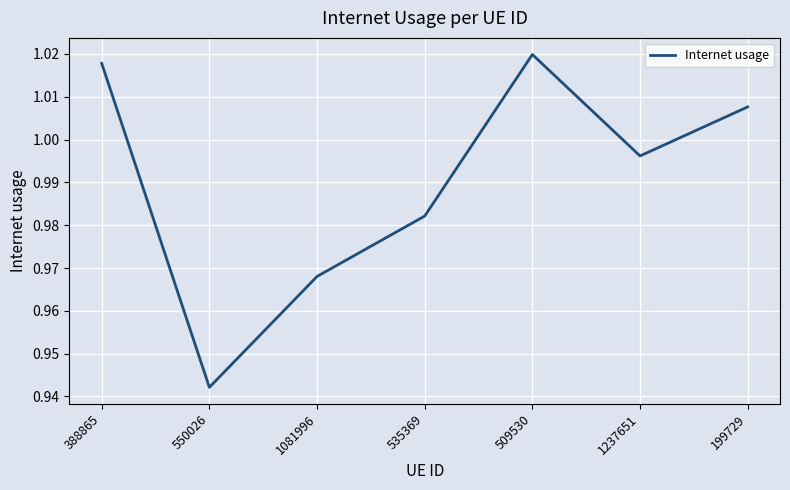

Does the chart display data point markers on the line(s)?

No